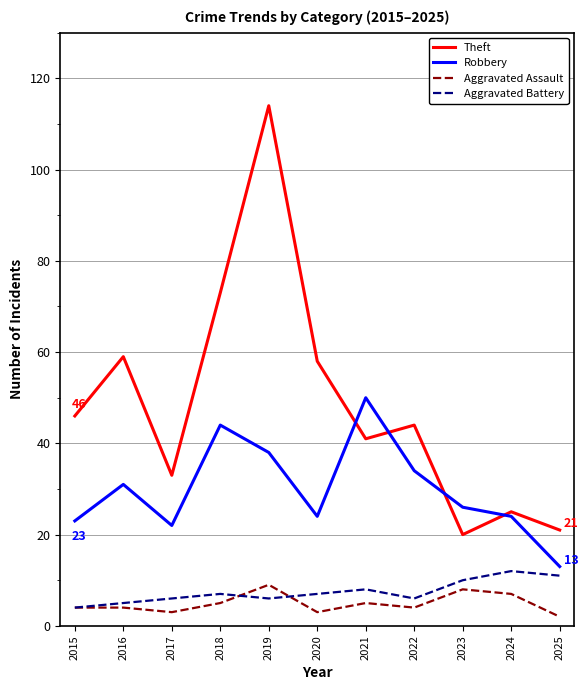

The value of Theft at 2020 is 58. True or false?

True